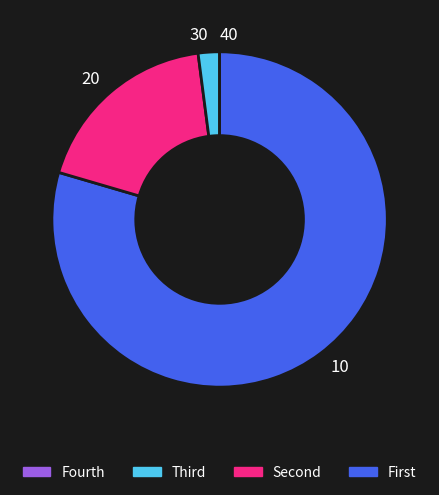

Does any single category account for the majority?

Yes